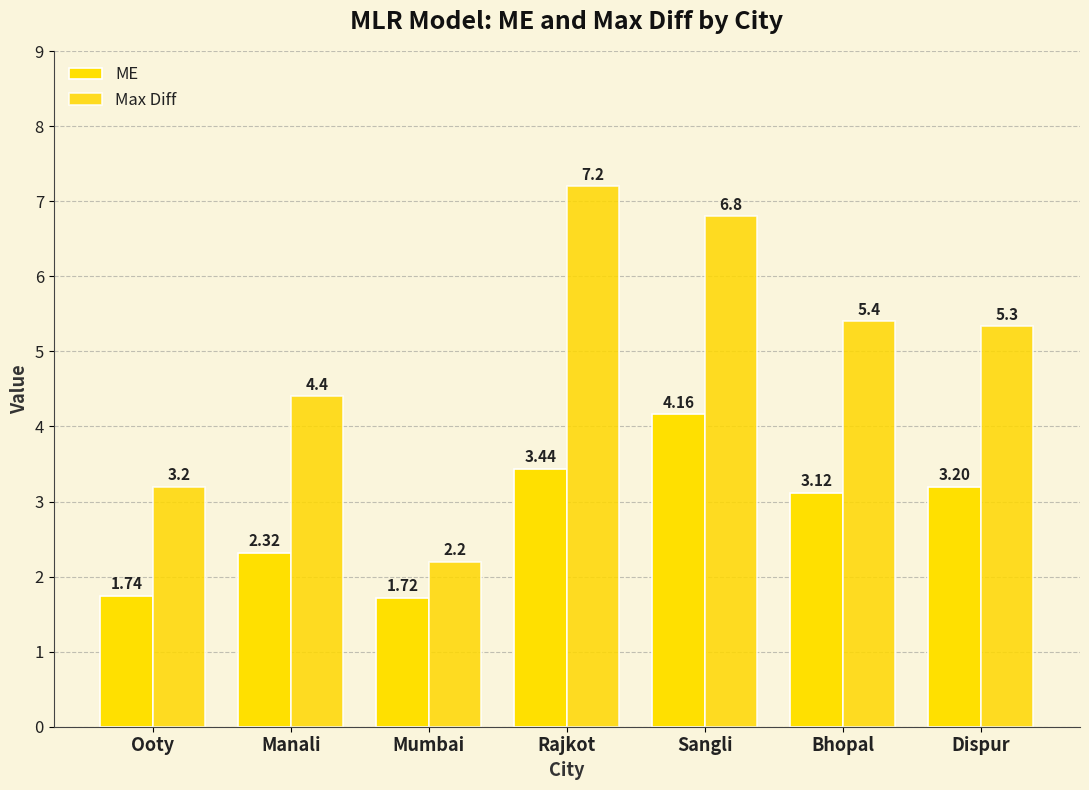

Are the bars grouped side by side (vs. stacked)?

Yes